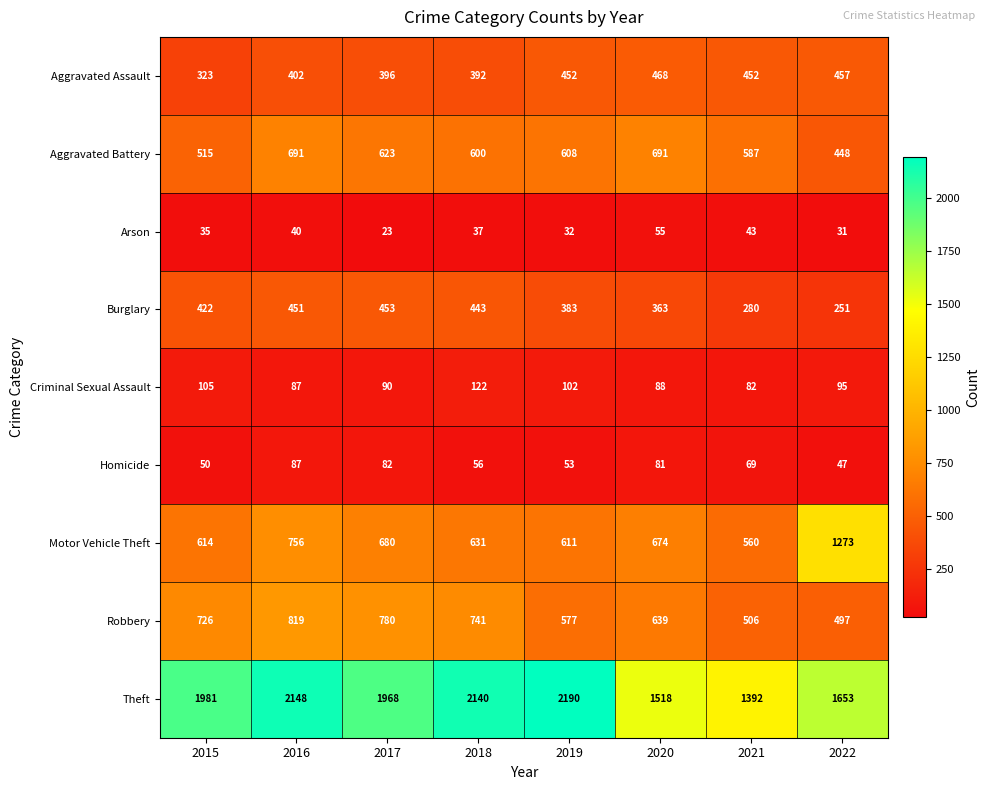

What is the difference between the maximum and minimum values in the Criminal Sexual Assault series?

40